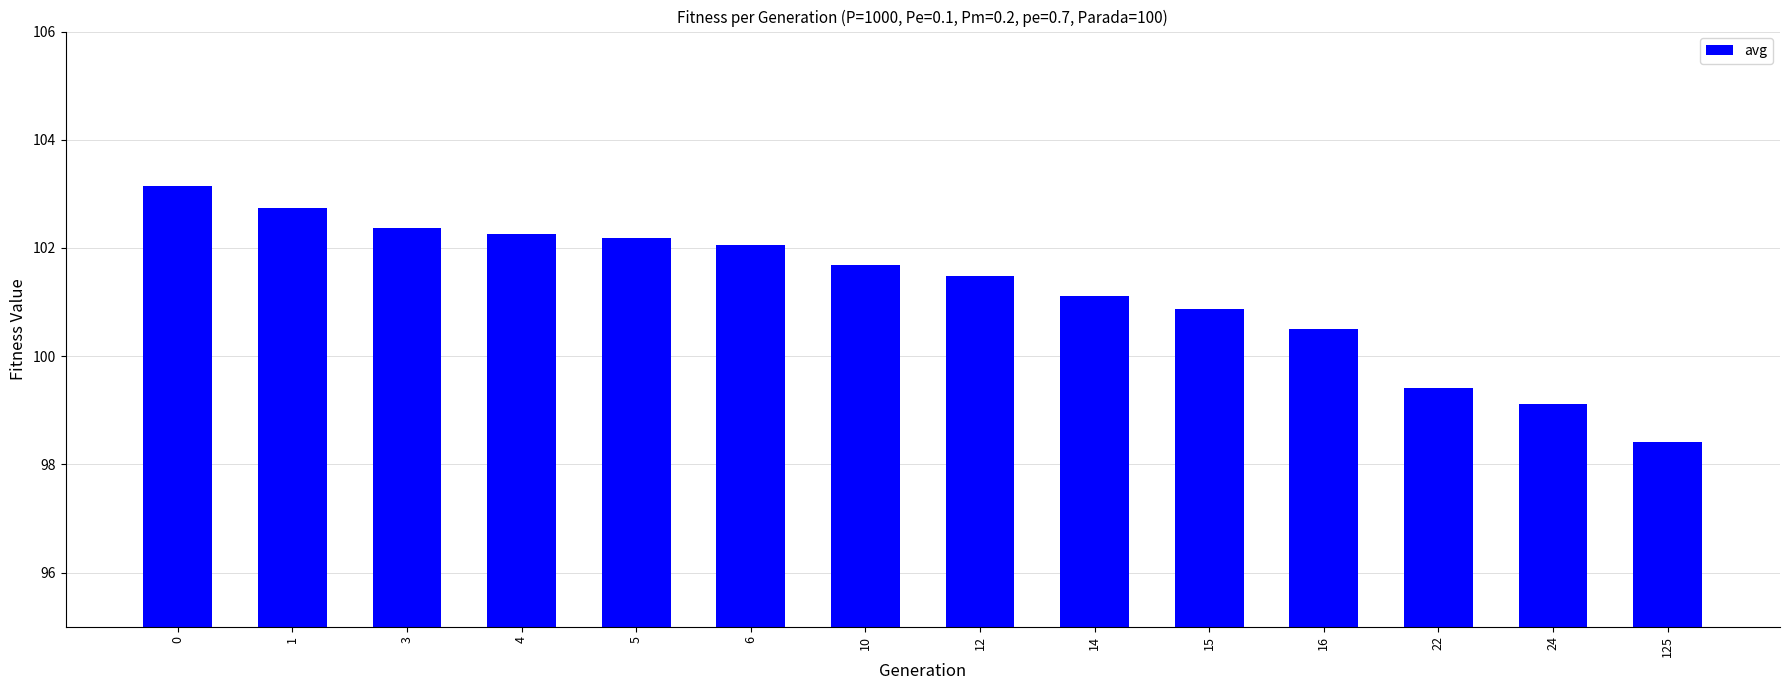

Are the bars horizontal?

No